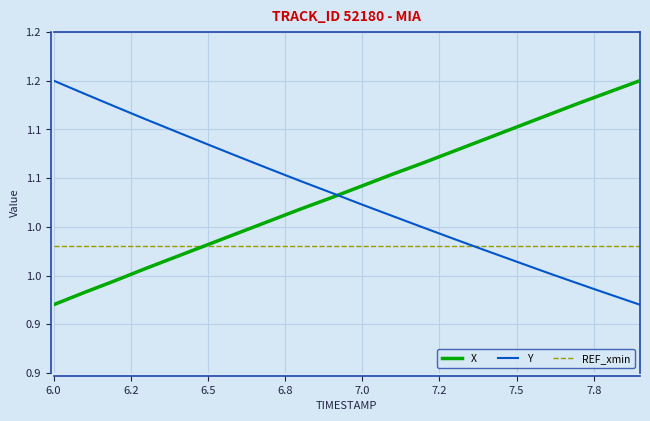

What are all the series names shown in the legend?

X, Y, REF_xmin